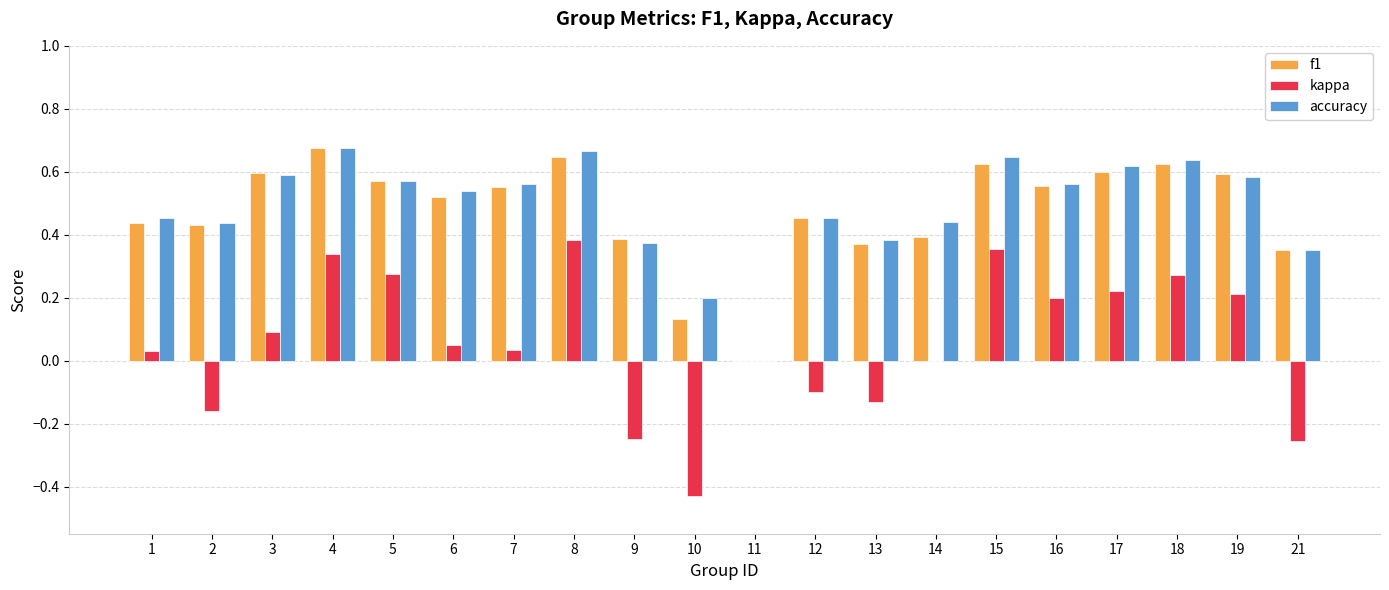

What is the sum of all accuracy values?

9.8